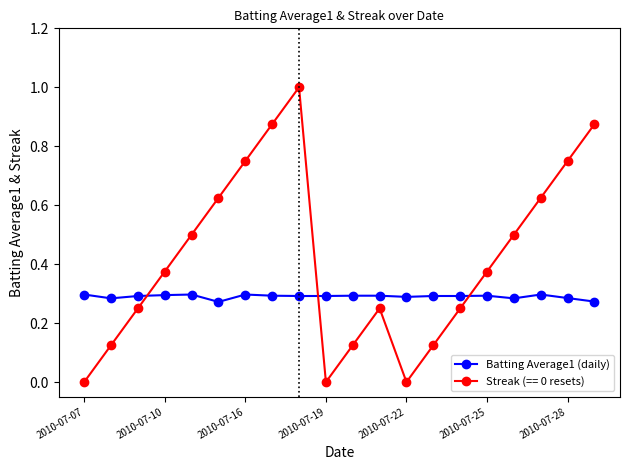

What is the difference between the maximum and second lowest values in the Streak (== 0 resets) series?

1.0